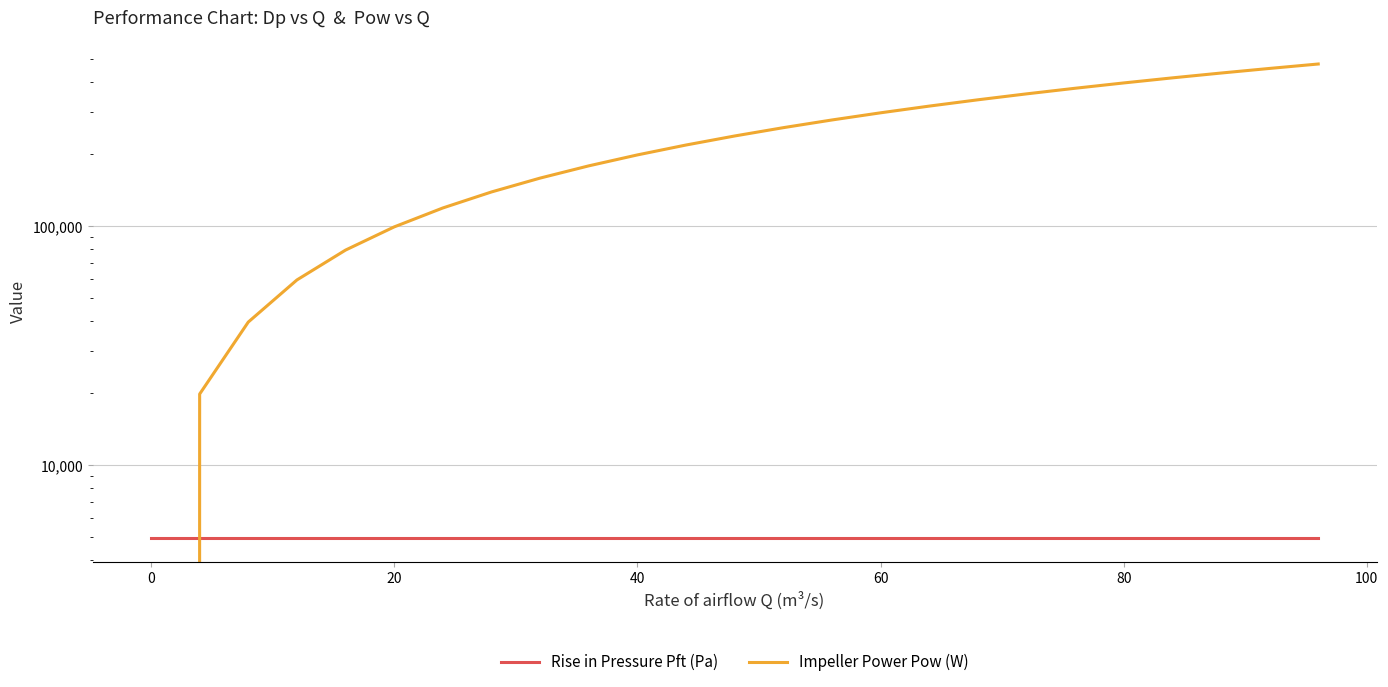

Which series ends up on top after the final intersection of Impeller Power Pow (W) and Rise in Pressure Pft (Pa)?

Impeller Power Pow (W)